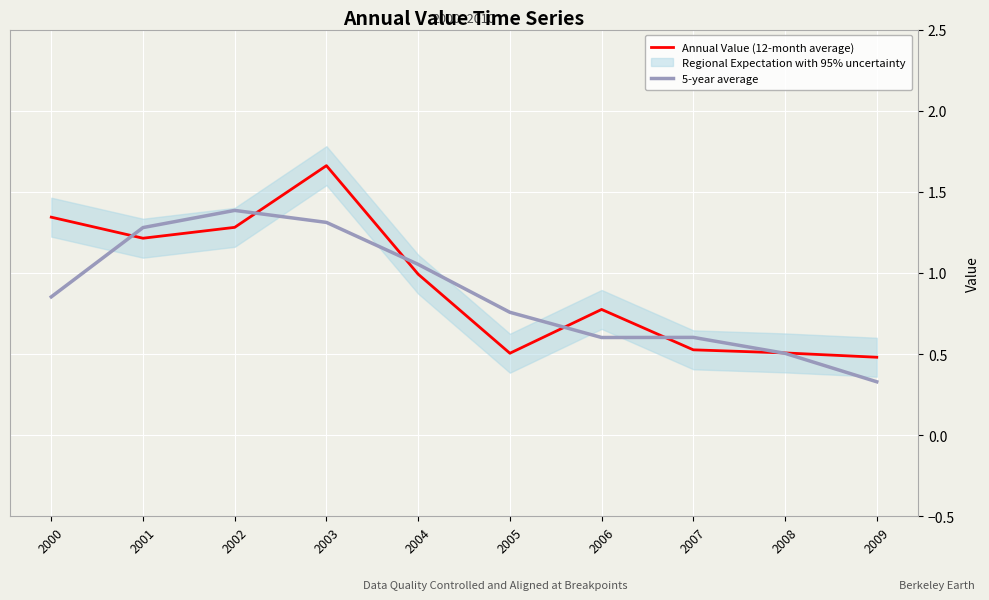

At which category does 5-year average reach its first local peak?

2002